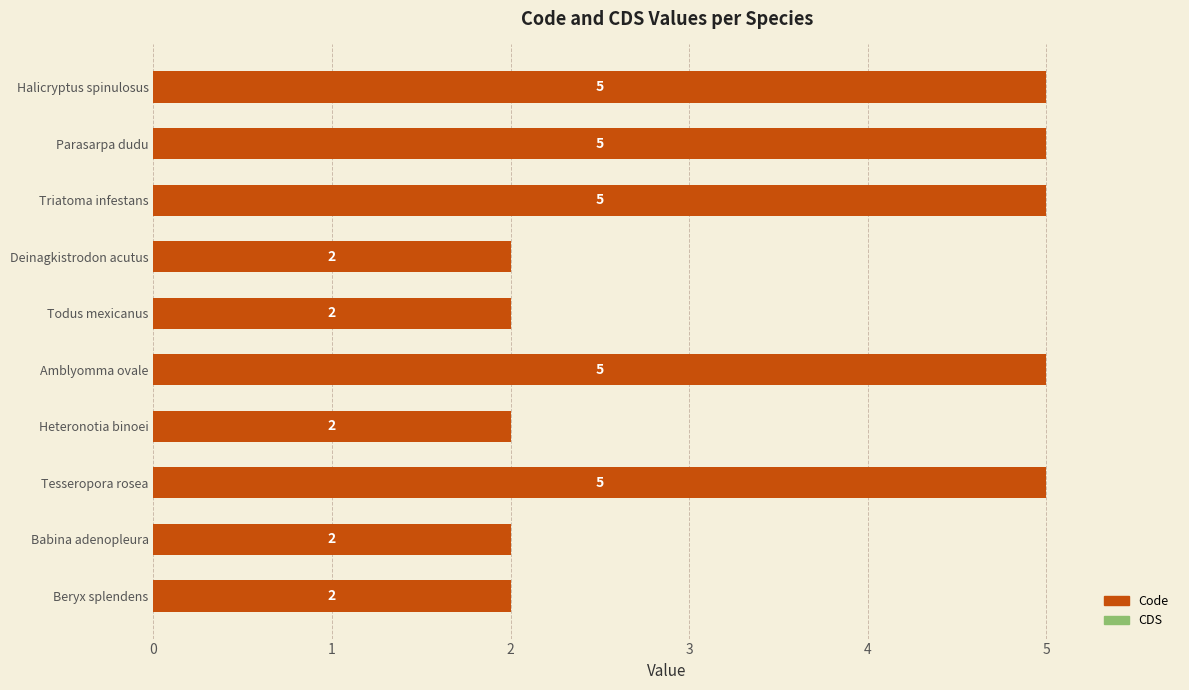

The chart shows a value of 3 at Parasarpa dudu. True or false?

False